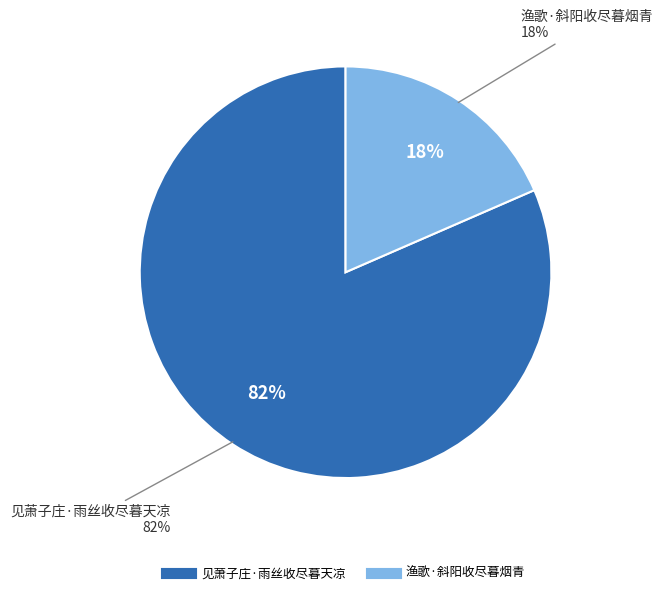

What percentage is the 渔歌·斜阳收尽暮烟青 slice, to the nearest percent?

18%